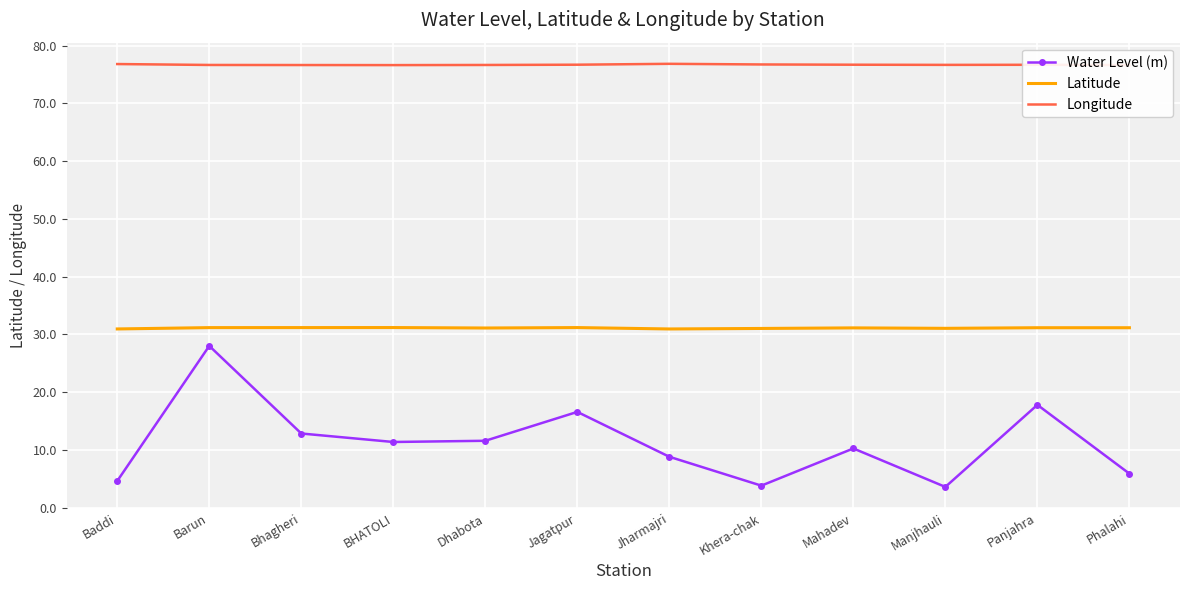

What are all the series names shown in the legend?

Water Level (m), Latitude, Longitude